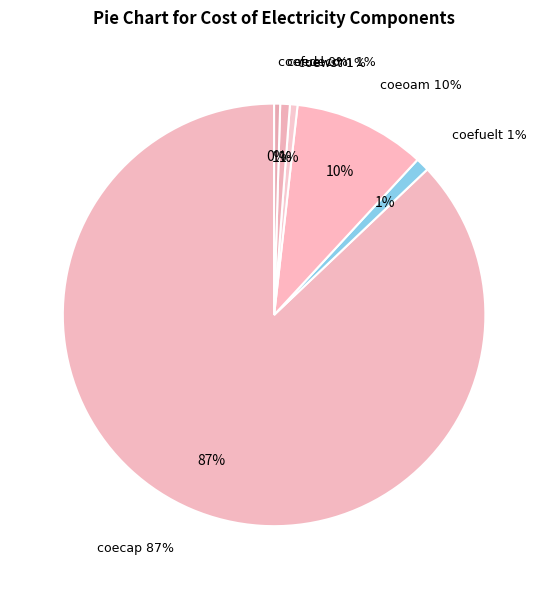

What percentage is the coecap slice, to the nearest percent?

87%